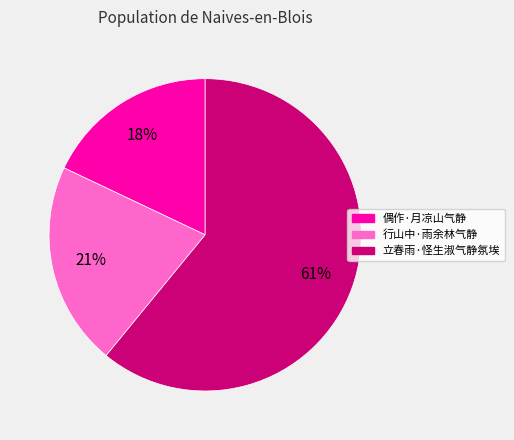

To the nearest percent, what portion does 偶作·月凉山气静 represent?

18%